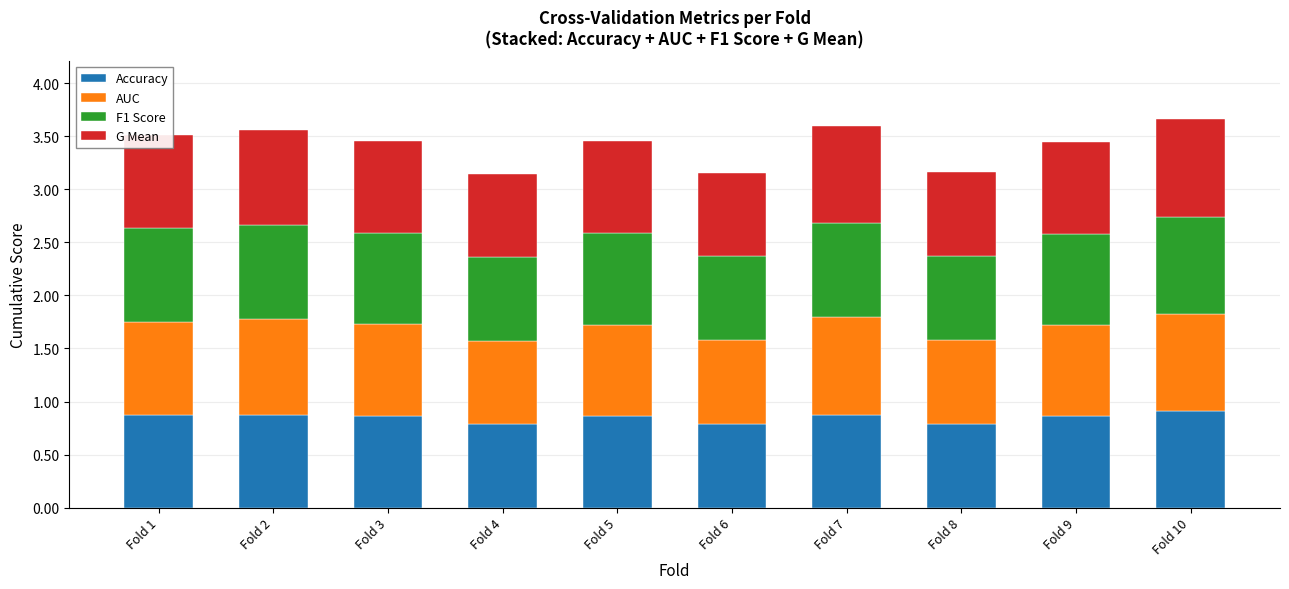

What are all the series names shown in the legend?

Accuracy, AUC, F1 Score, G Mean